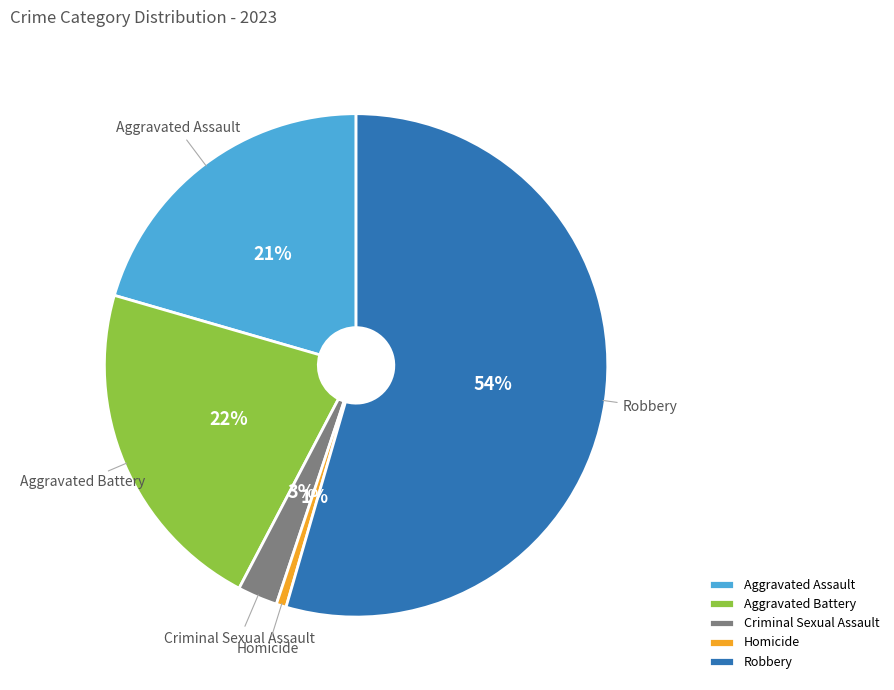

Is there any slice that represents more than half of the pie?

Yes